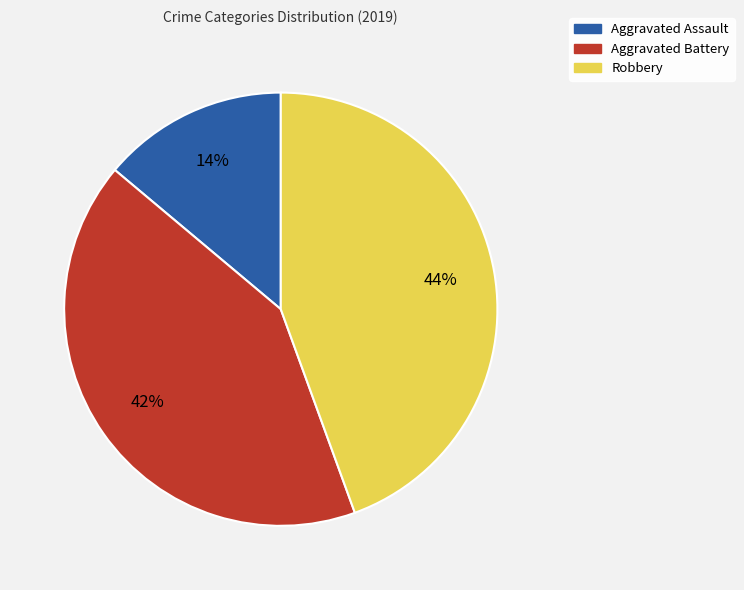

Is it true that Robbery is 44% of the pie?

True